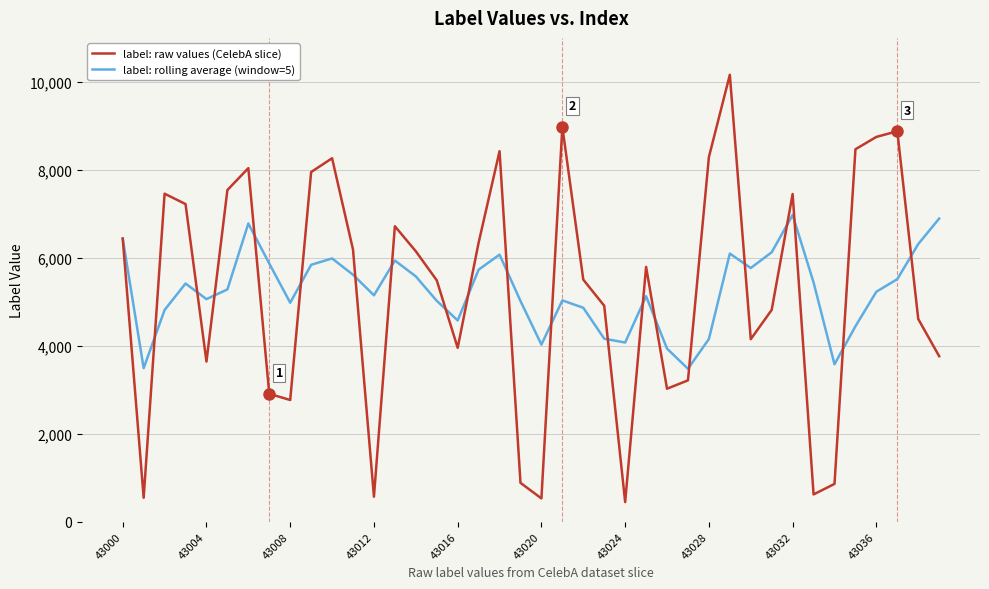

Which series has the widest spread of values?

label: raw values (CelebA slice)